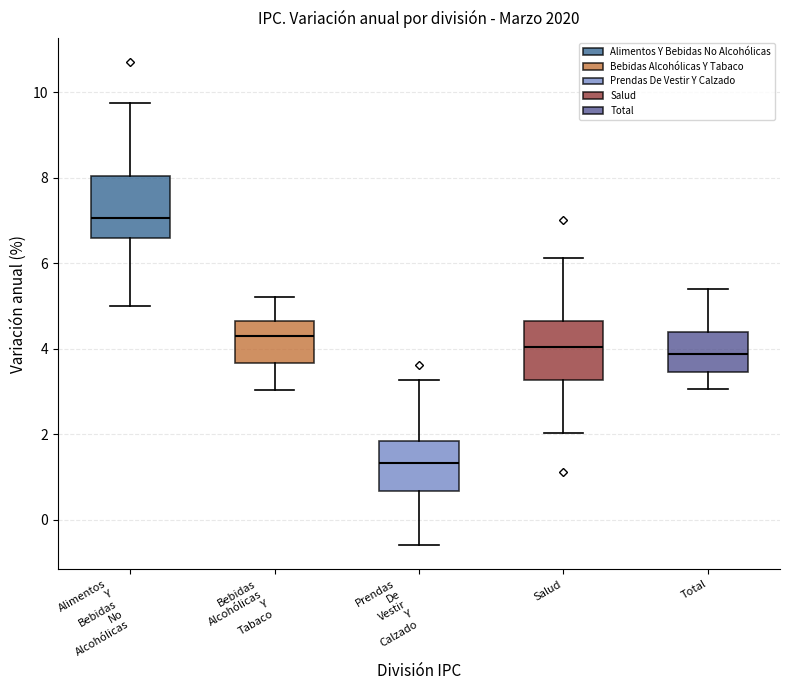

Which box's median line is the highest?

Alimentos Y Bebidas No Alcohólicas